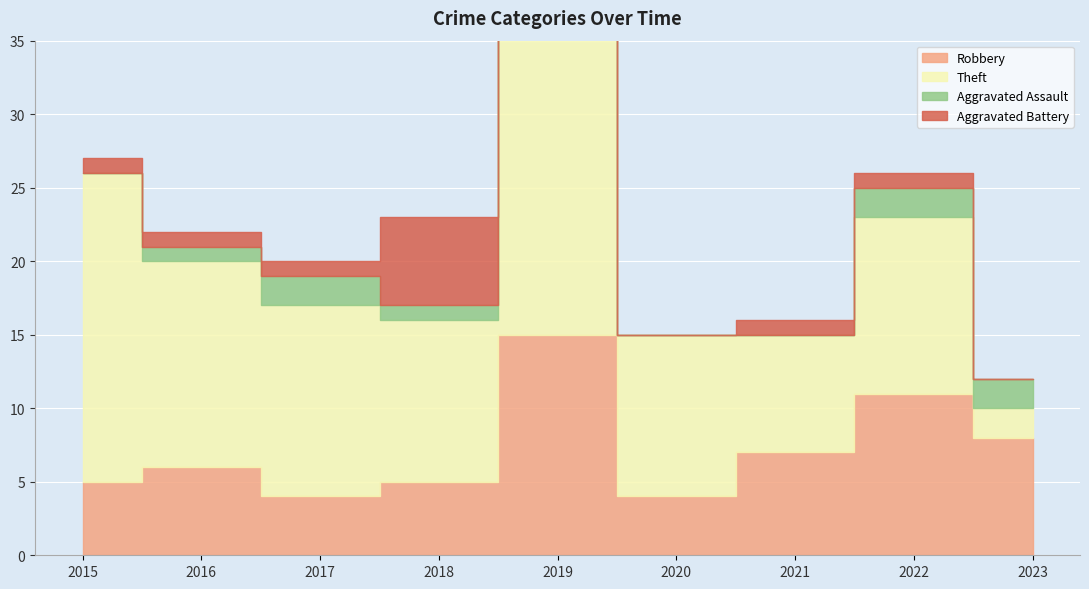

Reading right to left, list all the values displayed in this chart.

Robbery: 8	11	7	4	15	5	4	6	5
Theft: 2	12	8	11	28	11	13	14	21
Aggravated Assault: 2	2	0	0	3	1	2	1	0
Aggravated Battery: 0	1	1	0	1	6	1	1	1